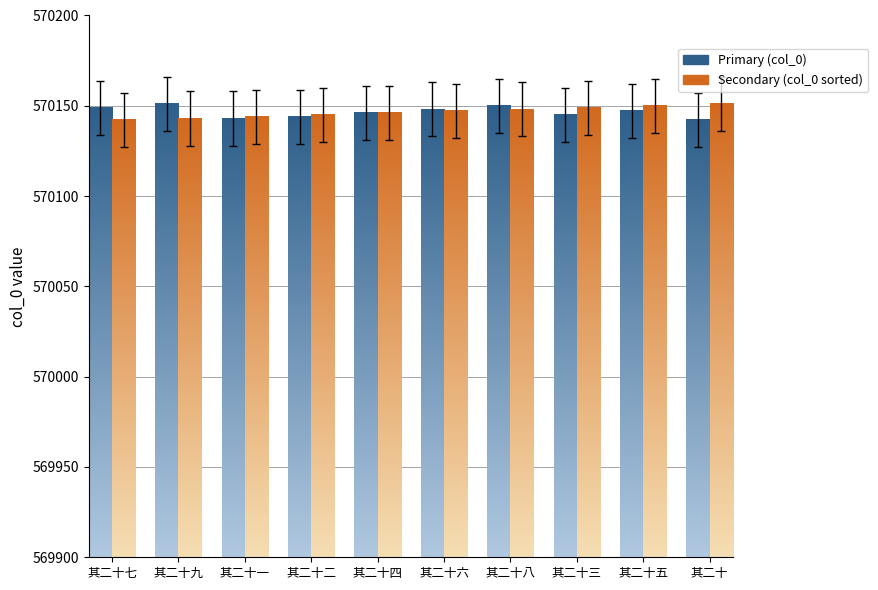

At which category is the sum across all series the highest?

其二十八